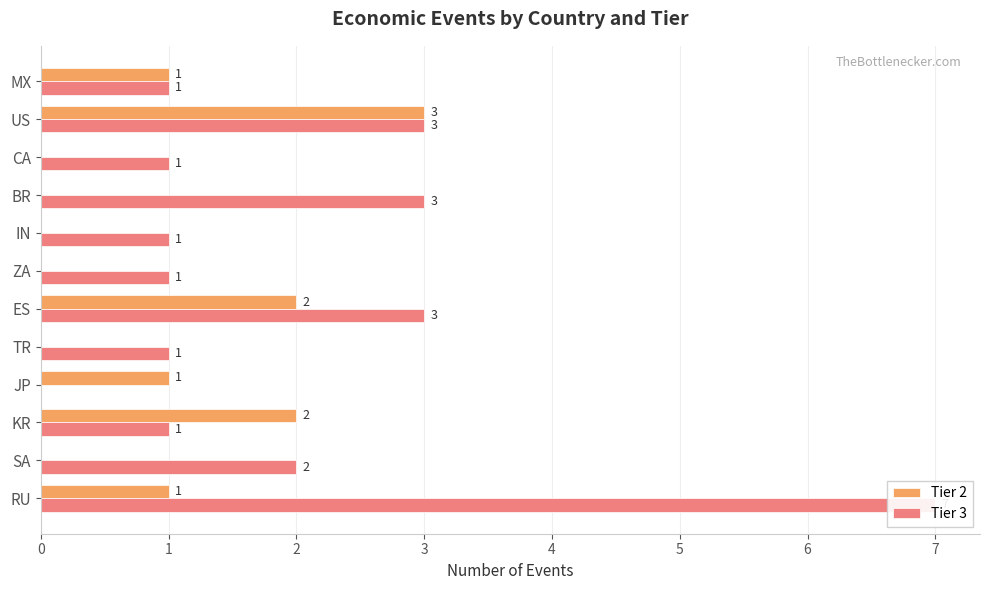

Which series has the largest range (max minus min)?

Tier 3